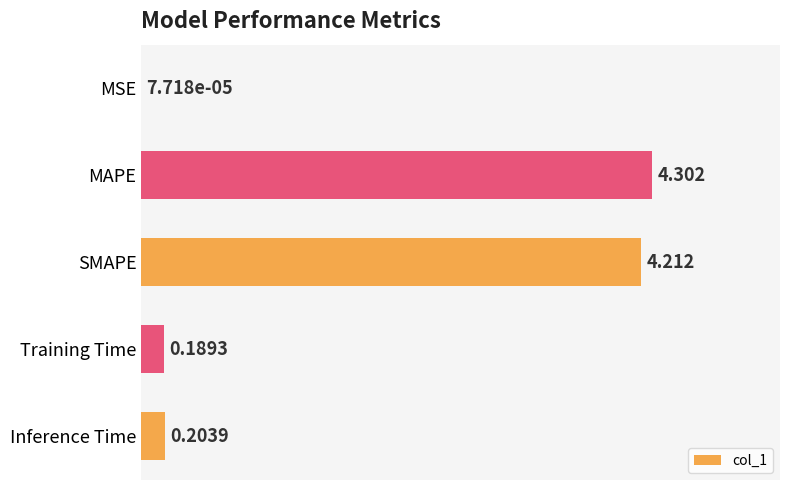

What is the greatest value displayed?

4.3